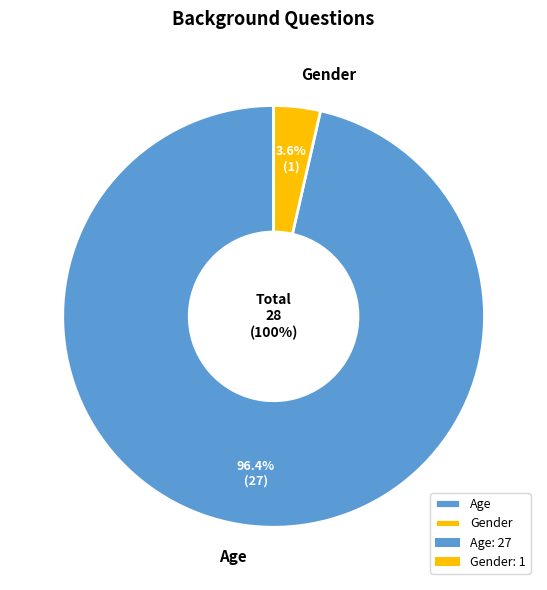

True or false: Age accounts for 83% of the total.

False